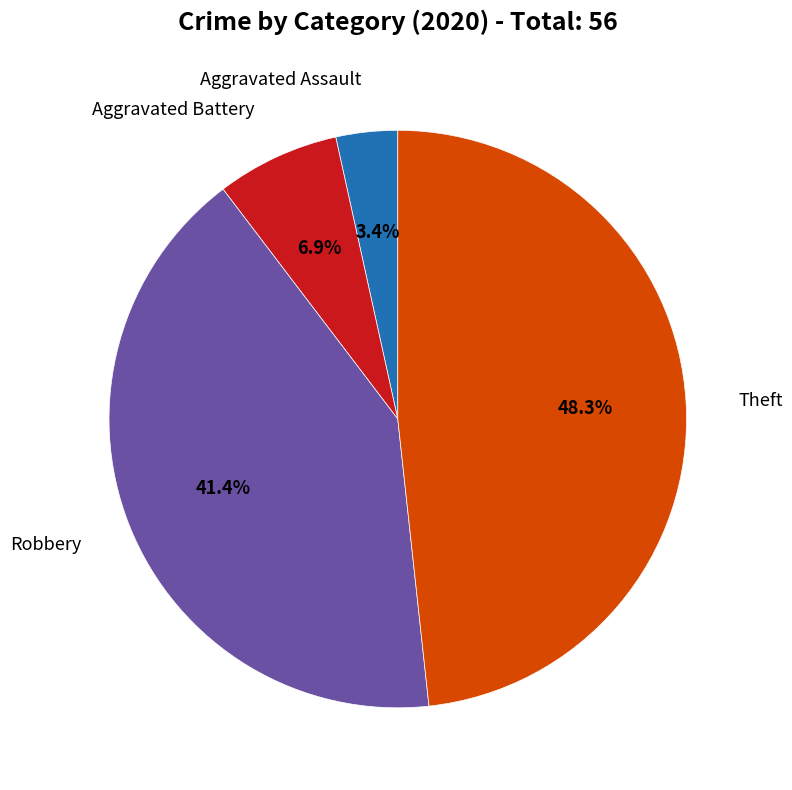

Is there any slice that represents more than half of the pie?

No